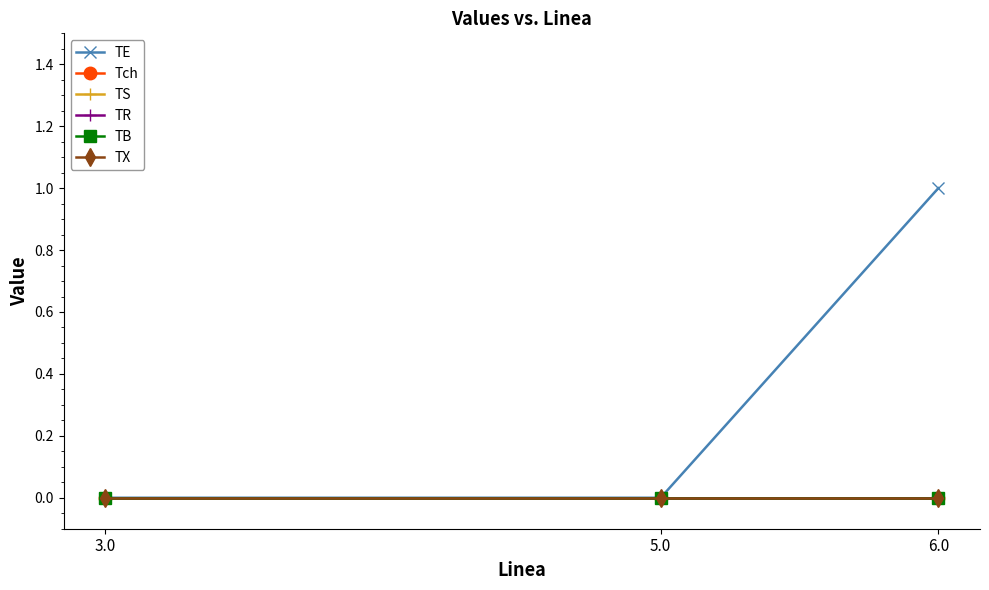

Reading left to right, transcribe all the data shown in this chart.

TE: 3.0=0	5.0=0	6.0=1
Tch: 3.0=0	5.0=0	6.0=0
TS: 3.0=0	5.0=0	6.0=0
TR: 3.0=0	5.0=0	6.0=0
TB: 3.0=0	5.0=0	6.0=0
TX: 3.0=0	5.0=0	6.0=0